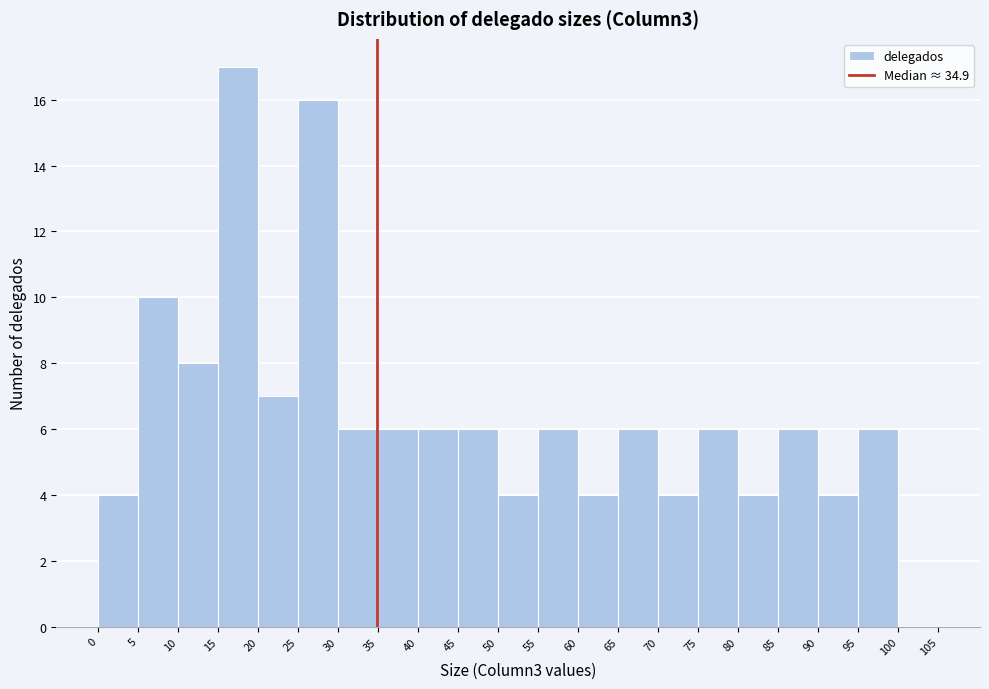

How tall is the bar that spans 75 to 80 on the x-axis? The values are not printed on the chart, so give them approximately, as read against the axis.

6